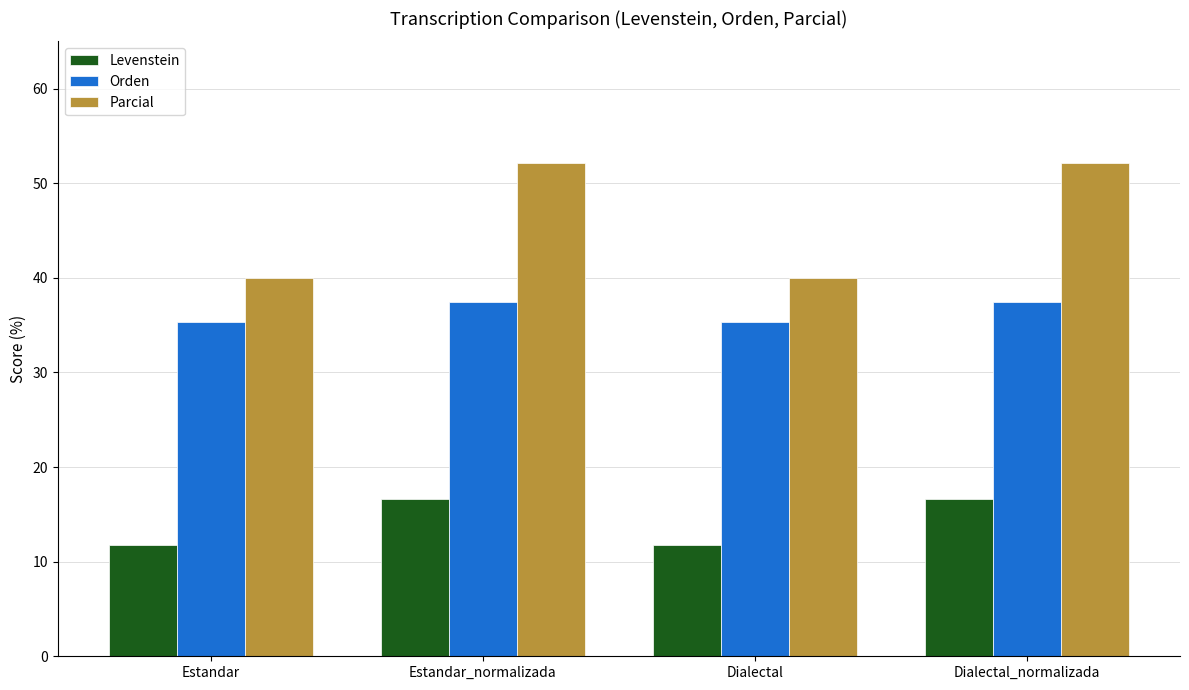

Which series has the largest total across all categories?

Parcial